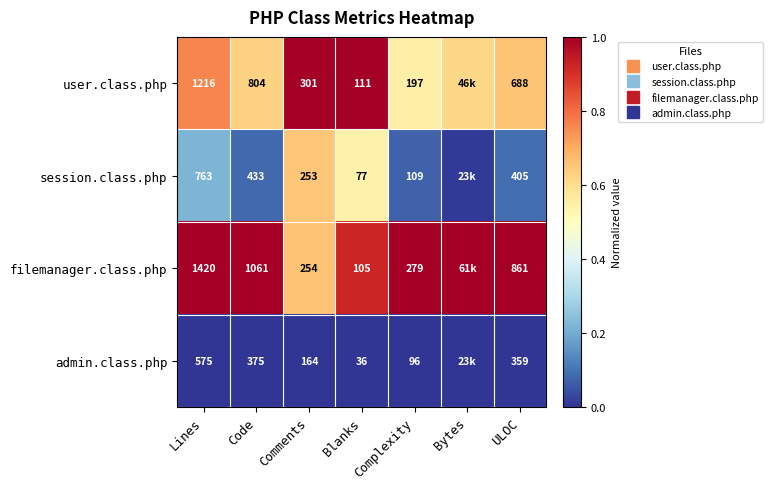

At how many categories does at least one series exceed 0?

7